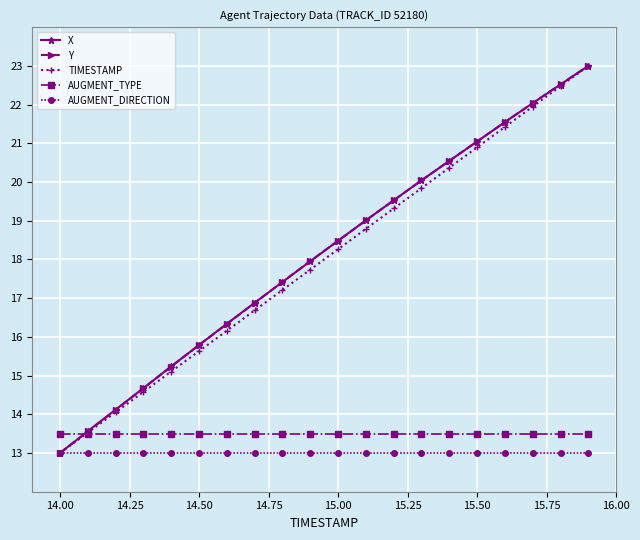

True or false: Y has more than 0 points higher than both neighbors.

False